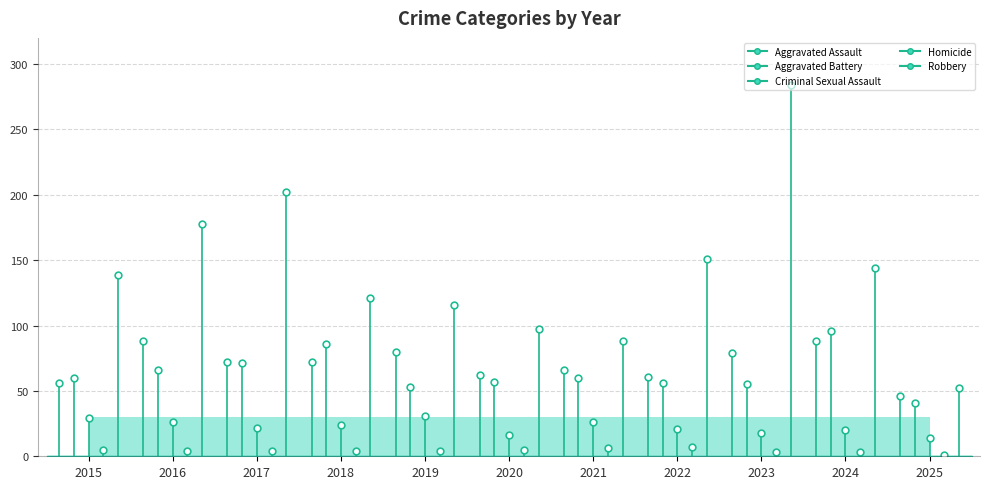

Which label corresponds to the smallest value in the chart?

2025